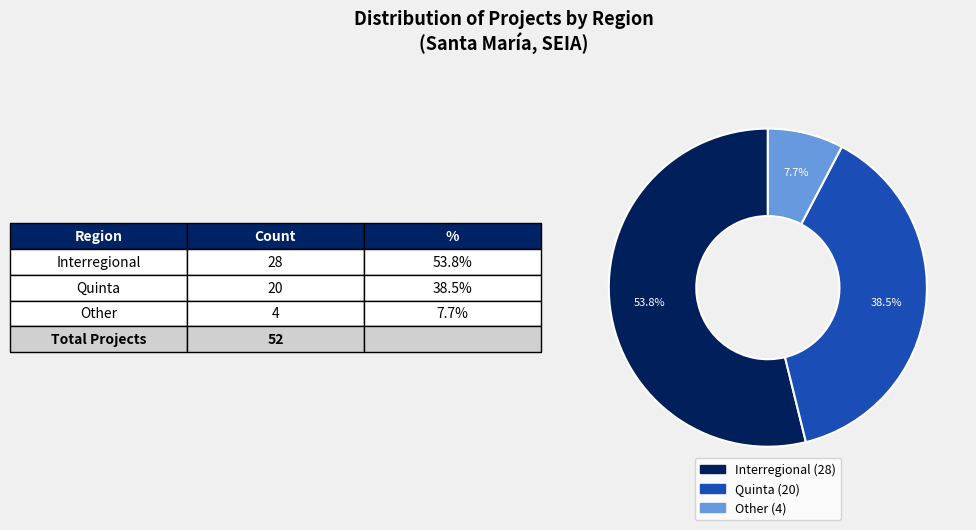

How many slices are in this pie chart?

3